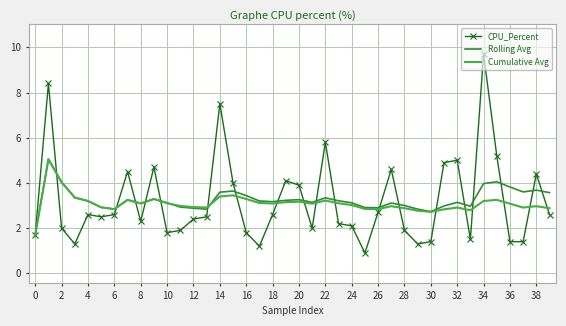

What is the smallest value displayed?

0.9